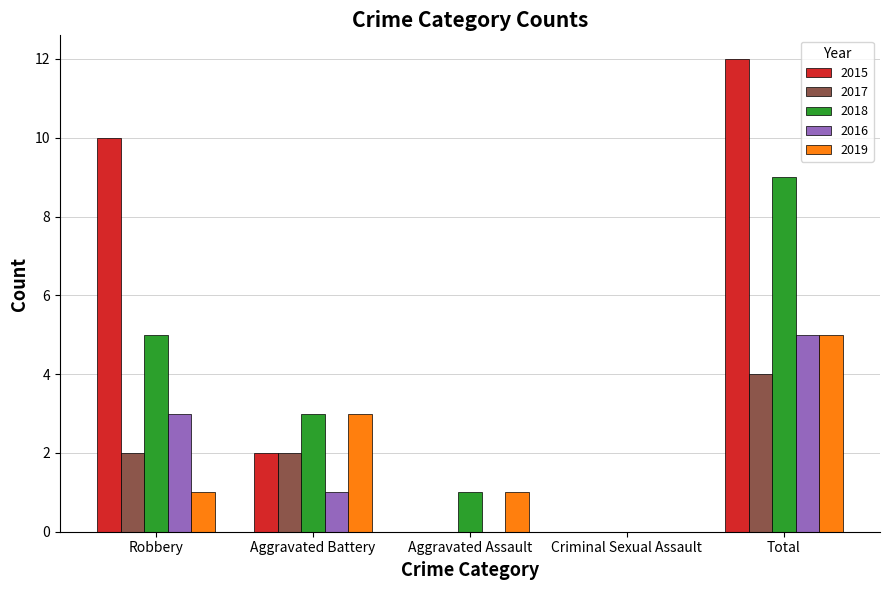

Count the 2018 values in the range 1 to 5.

3